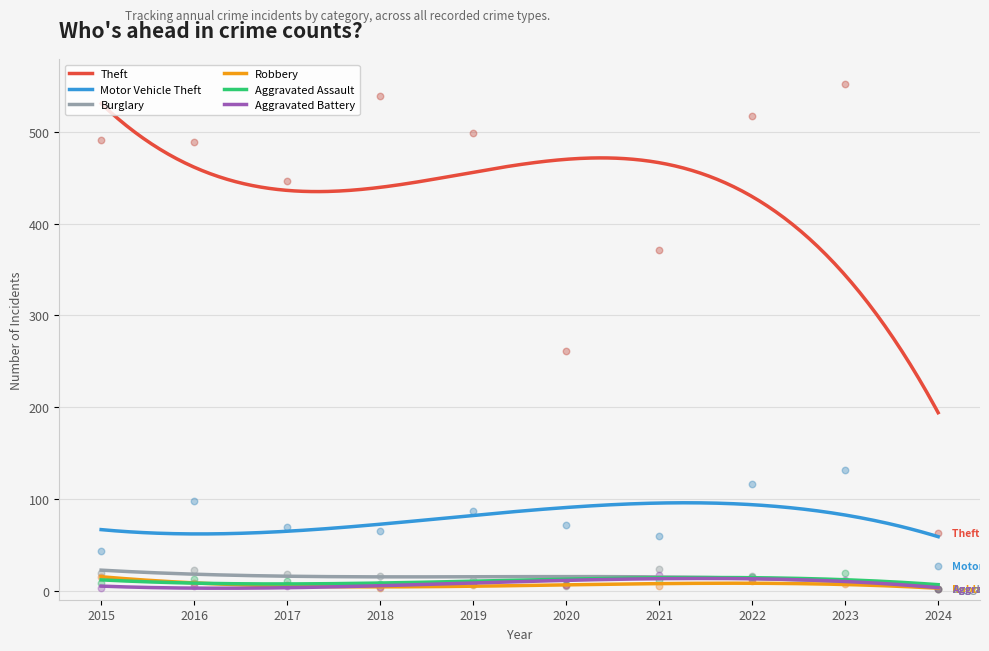

At which category is the sum across all series the highest?

2023